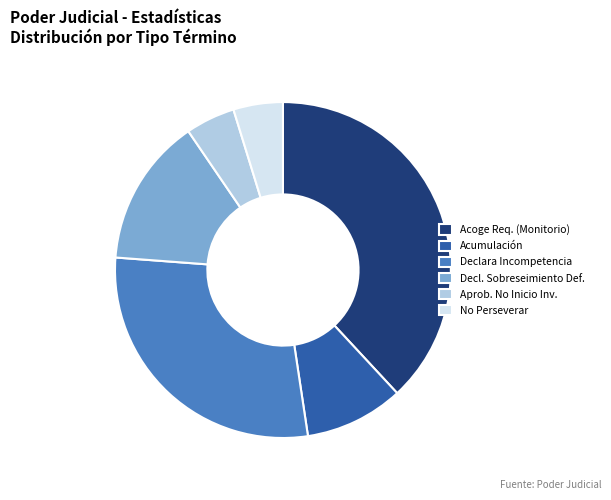

Which has a higher value, Declara Incompetencia or No Perseverar?

Declara Incompetencia